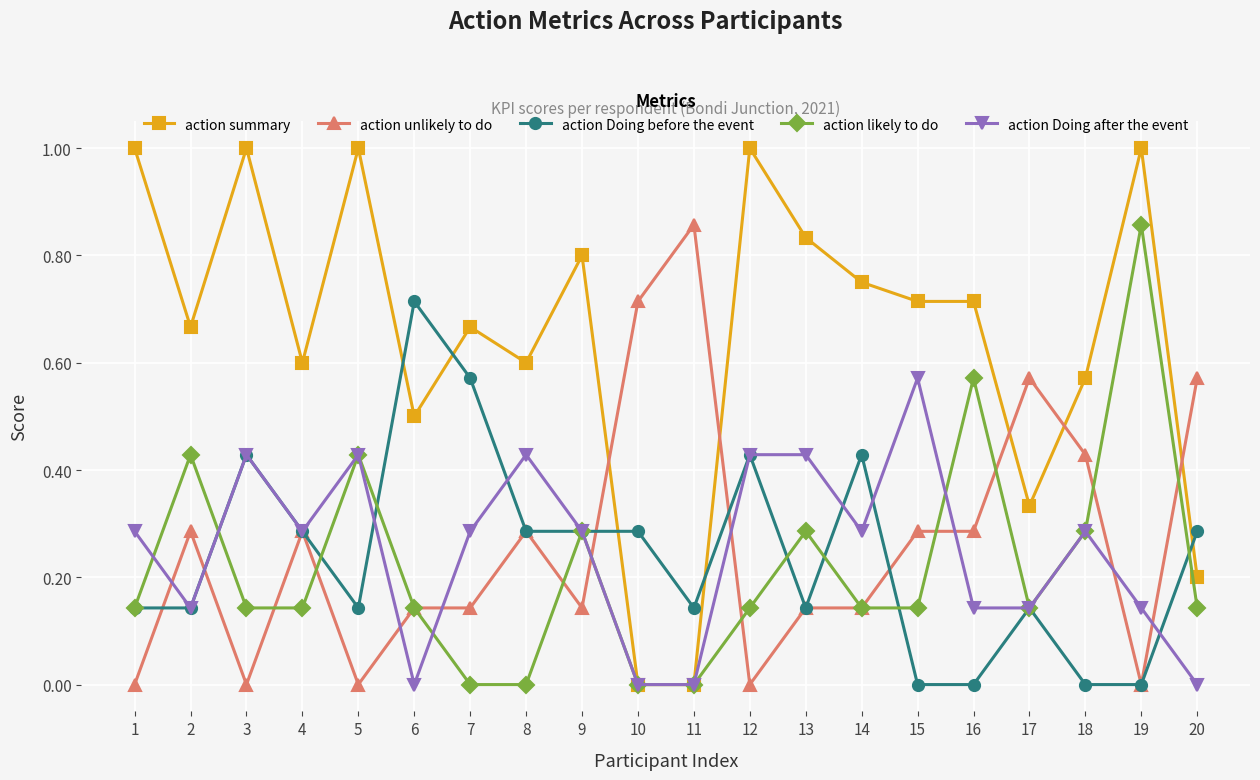

Count the action Doing before the event values in the range 0 to 1.

20